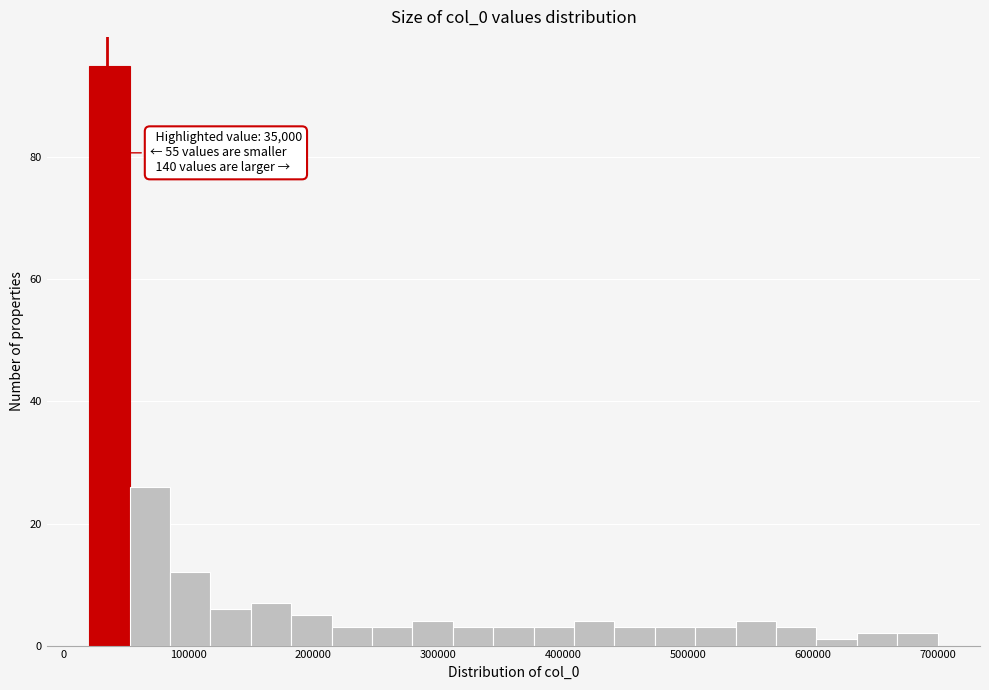

Read against the x-axis, roughly where is the centre of the tallest bar?

40000